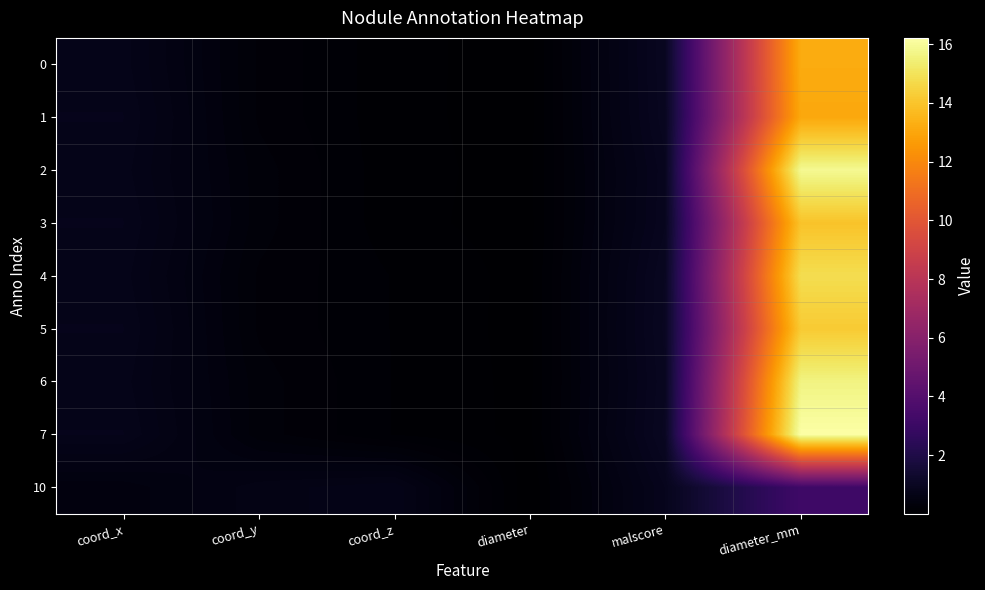

Reading right to left, transcribe all the data shown in this chart.

0: diameter_mm=13.2	malscore=1.0	diameter=0.0	coord_z=0.1	coord_y=0.3	coord_x=0.7
1: diameter_mm=13.1	malscore=0.9	diameter=0.0	coord_z=0.1	coord_y=0.3	coord_x=0.8
2: diameter_mm=15.9	malscore=0.9	diameter=0.1	coord_z=0.1	coord_y=0.3	coord_x=0.7
3: diameter_mm=14.0	malscore=0.9	diameter=0.0	coord_z=0.1	coord_y=0.3	coord_x=0.8
4: diameter_mm=14.8	malscore=1.0	diameter=0.0	coord_z=0.1	coord_y=0.3	coord_x=0.7
5: diameter_mm=14.2	malscore=1.0	diameter=0.0	coord_z=0.1	coord_y=0.3	coord_x=0.8
6: diameter_mm=15.6	malscore=1.0	diameter=0.1	coord_z=0.1	coord_y=0.3	coord_x=0.7
7: diameter_mm=16.2	malscore=1.0	diameter=0.1	coord_z=0.1	coord_y=0.3	coord_x=0.8
10: diameter_mm=3.2	malscore=0.8	diameter=0.0	coord_z=0.7	coord_y=0.6	coord_x=0.4